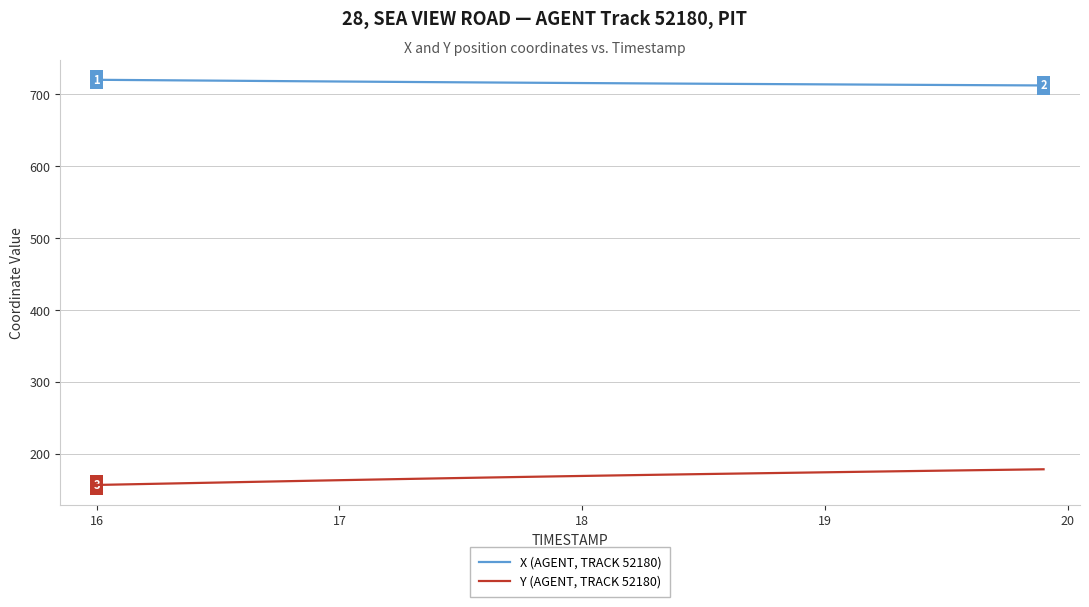

True or false: Y (AGENT, TRACK 52180) and X (AGENT, TRACK 52180) cross at least once.

False